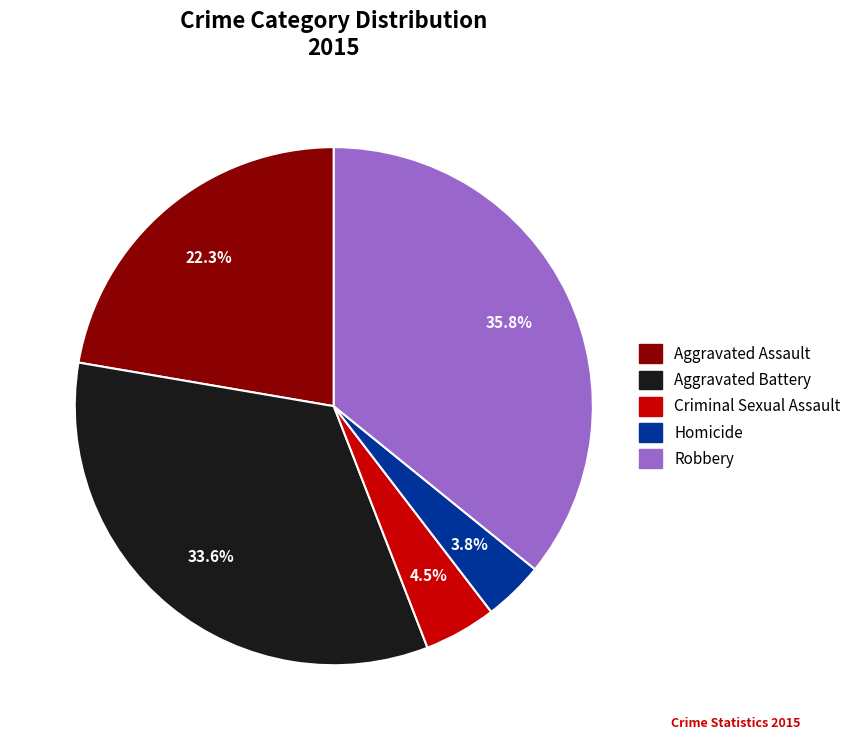

What percentage is the Aggravated Battery slice, to the nearest percent?

34%